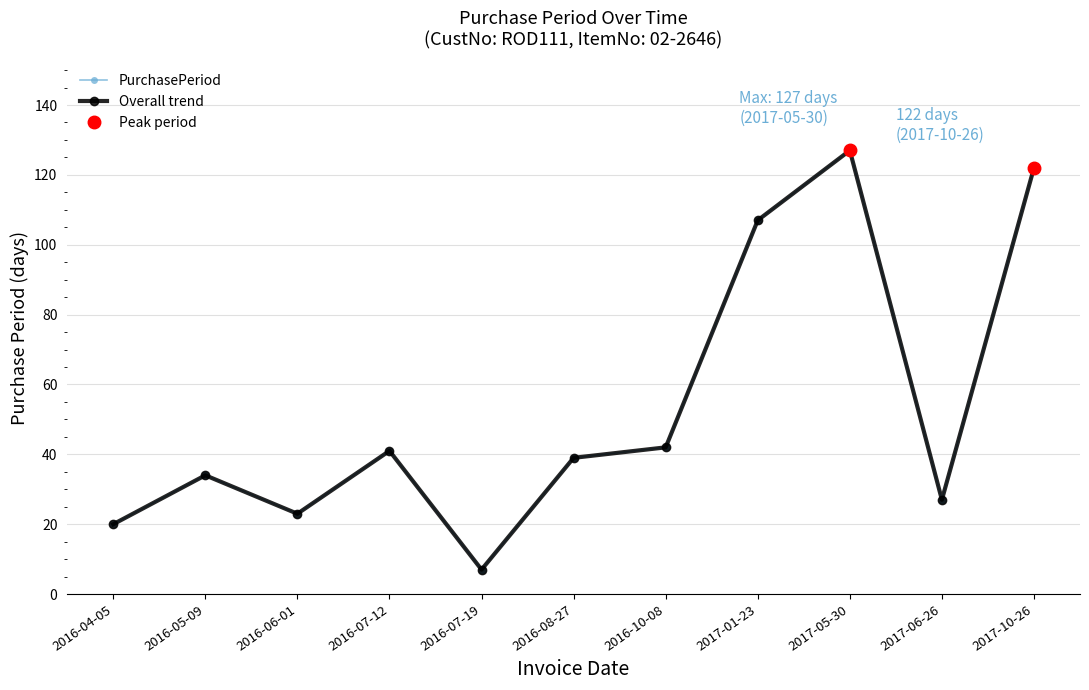

What is the change in value from 2017-01-23 to 2017-06-26?

-80